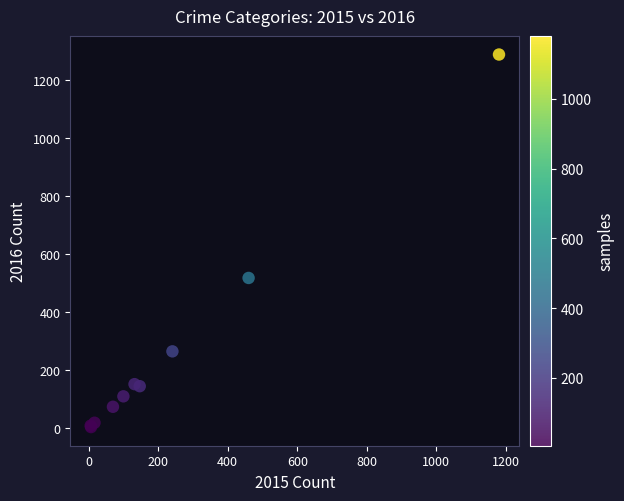

What Y value in the scatter plot is closest to 645?

517